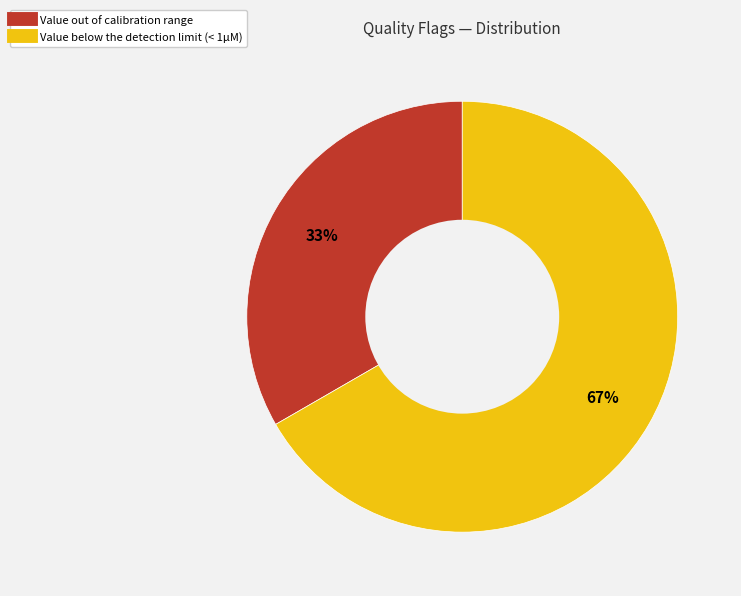

Which slice represents more than half of the pie?

Value below the detection limit (< 1µM)